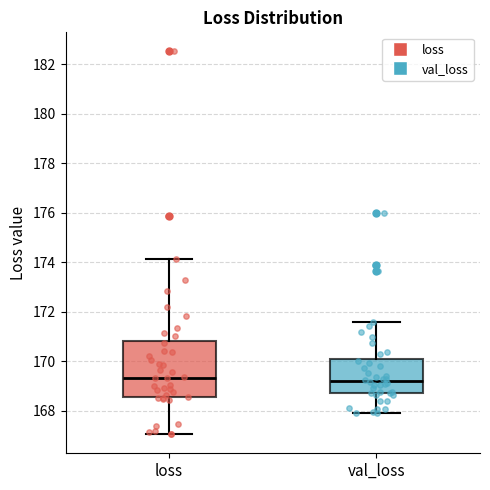

Where is the upper edge of the box for val_loss on the y-axis? The values are not printed on the chart, so give them approximately, as read against the axis.

170.0